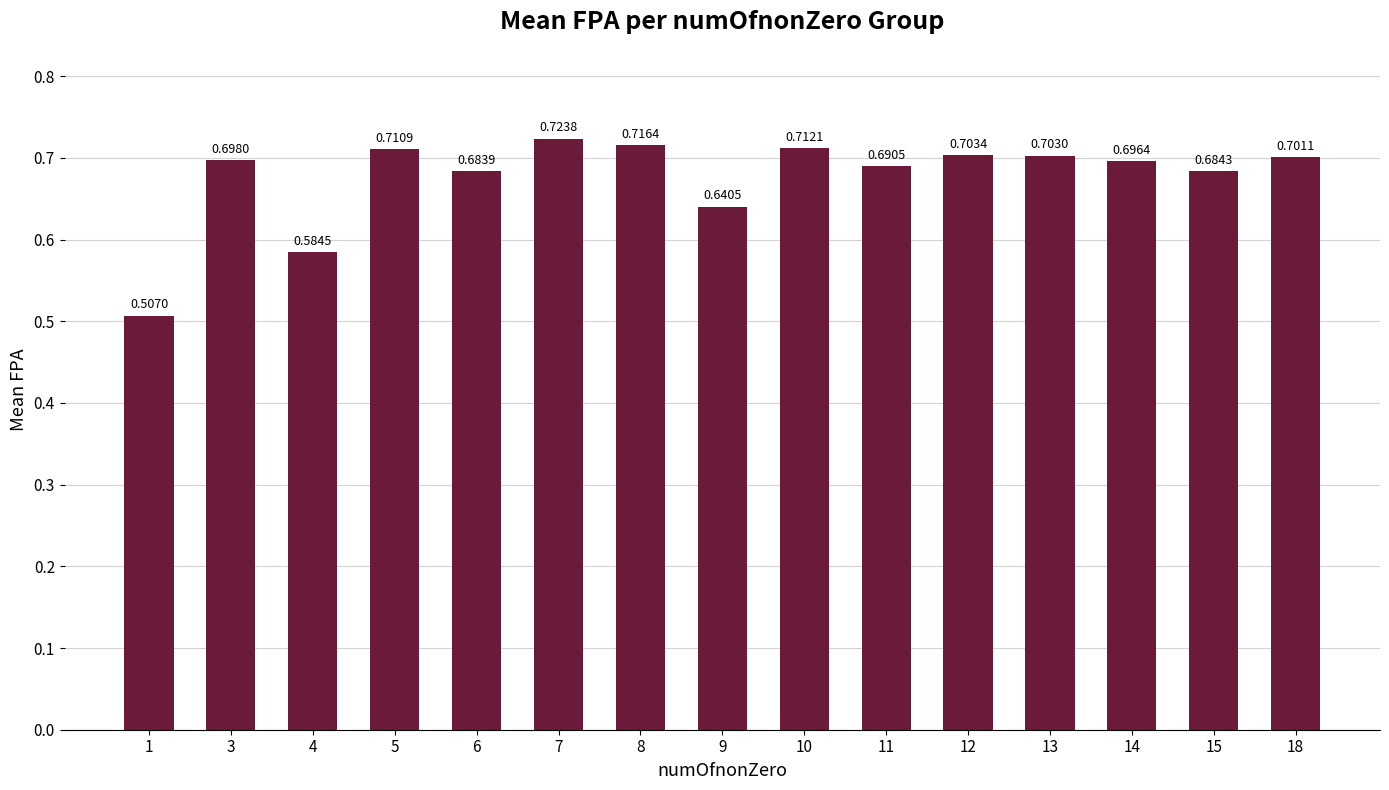

Which has a higher value, 9 or 3?

3